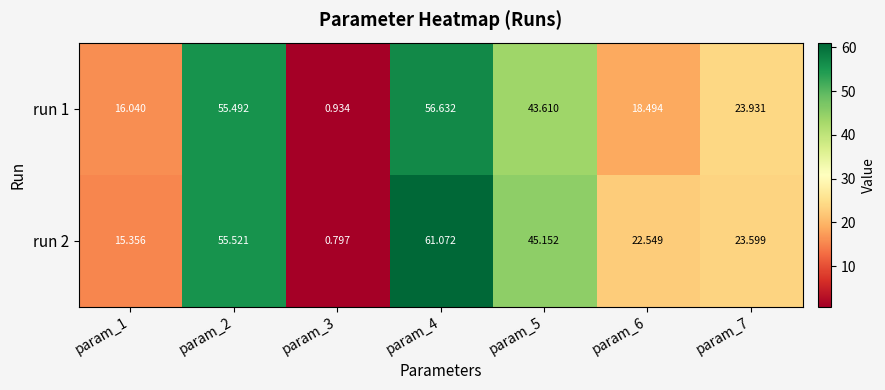

Is the value of run 1 at param_1 greater than the value of run 2 at param_4?

No